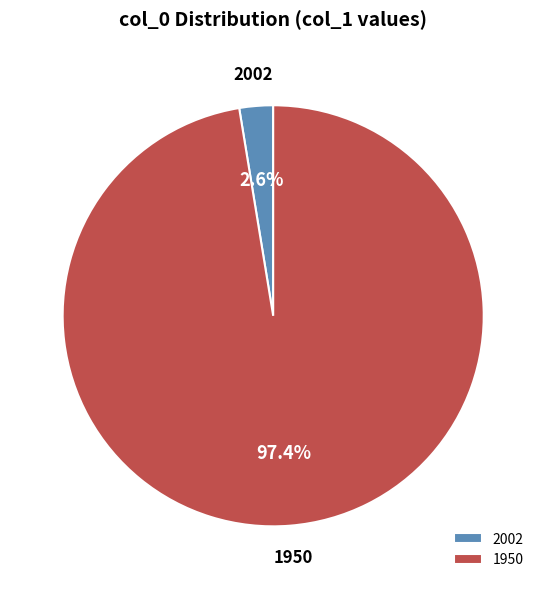

Which slice is the largest?

1950